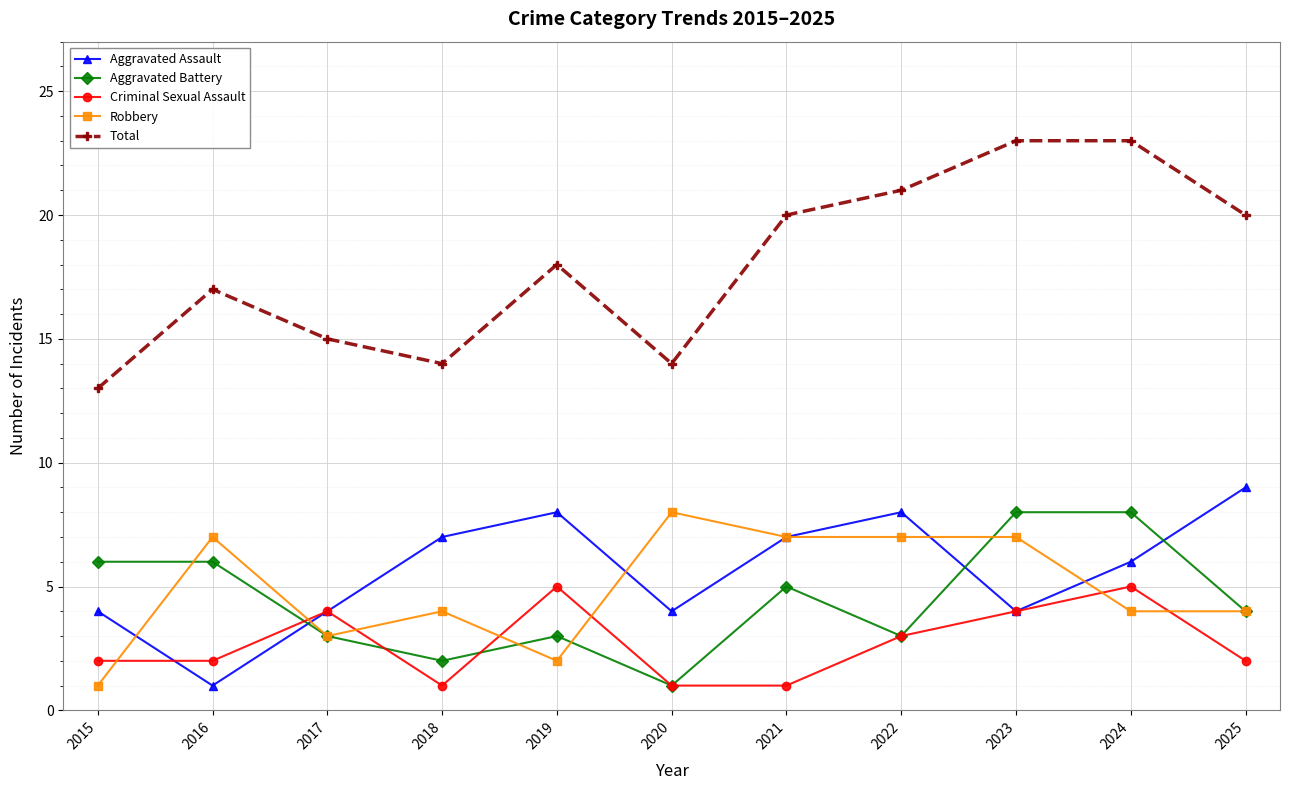

What is the difference between the second highest and minimum values in the Criminal Sexual Assault series?

4